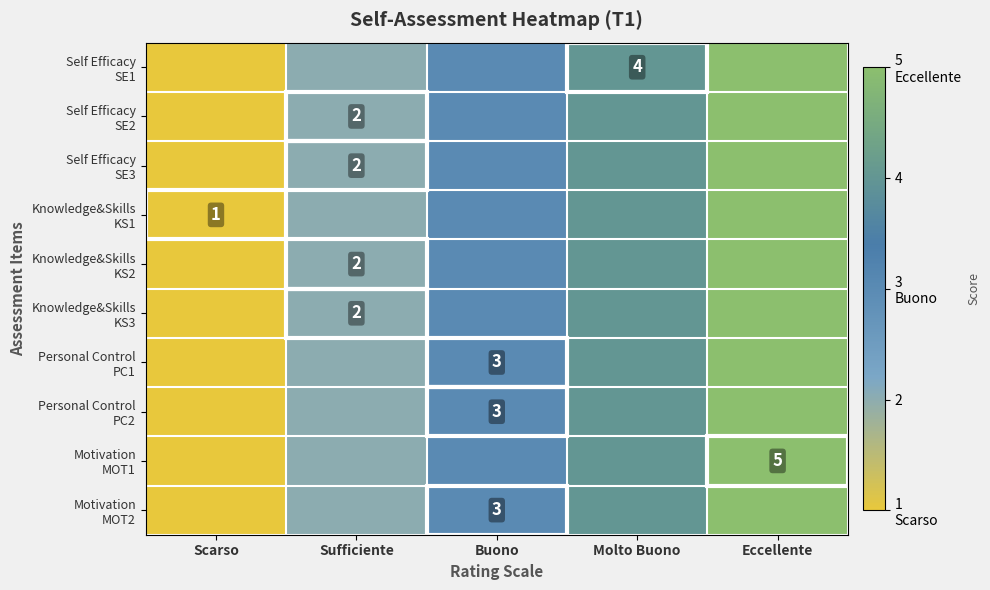

What is the lowest value of the Self Efficacy SE2 series?

1